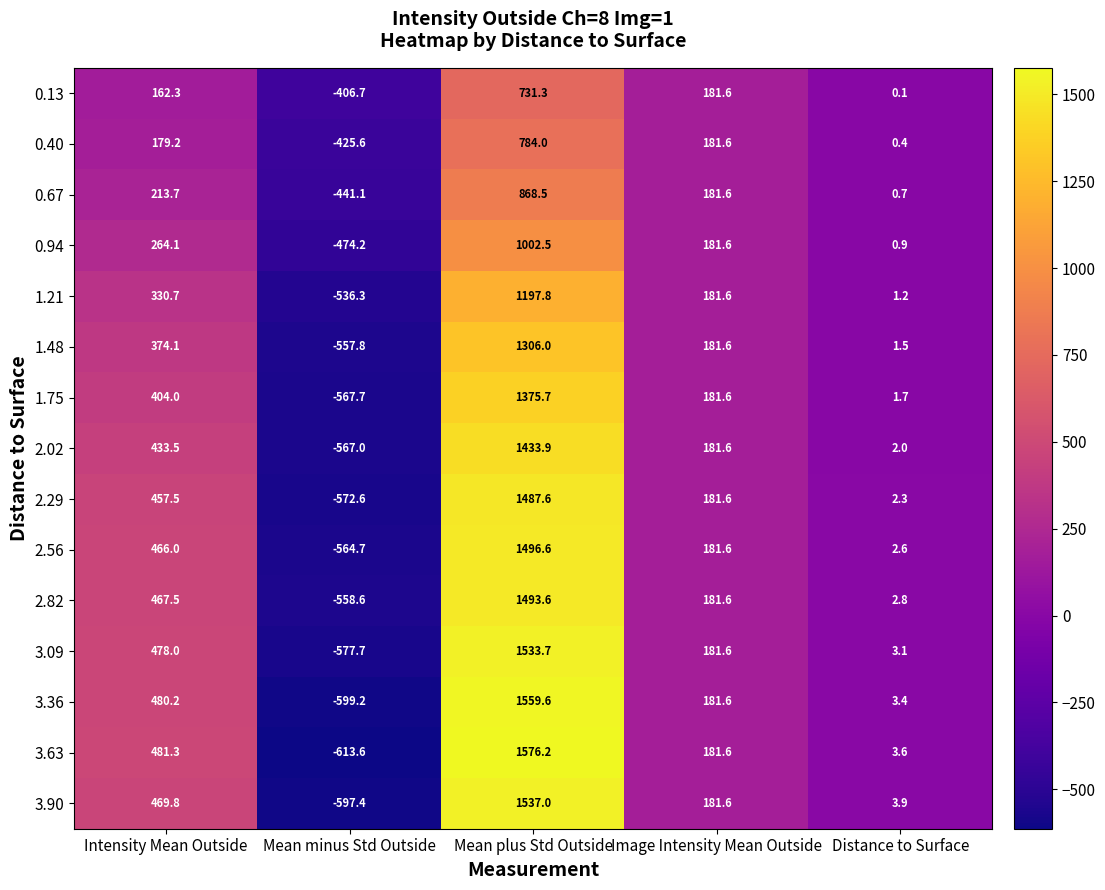

True or false: 2.29 has a value of 2200.8 at Mean plus Std Outside.

False